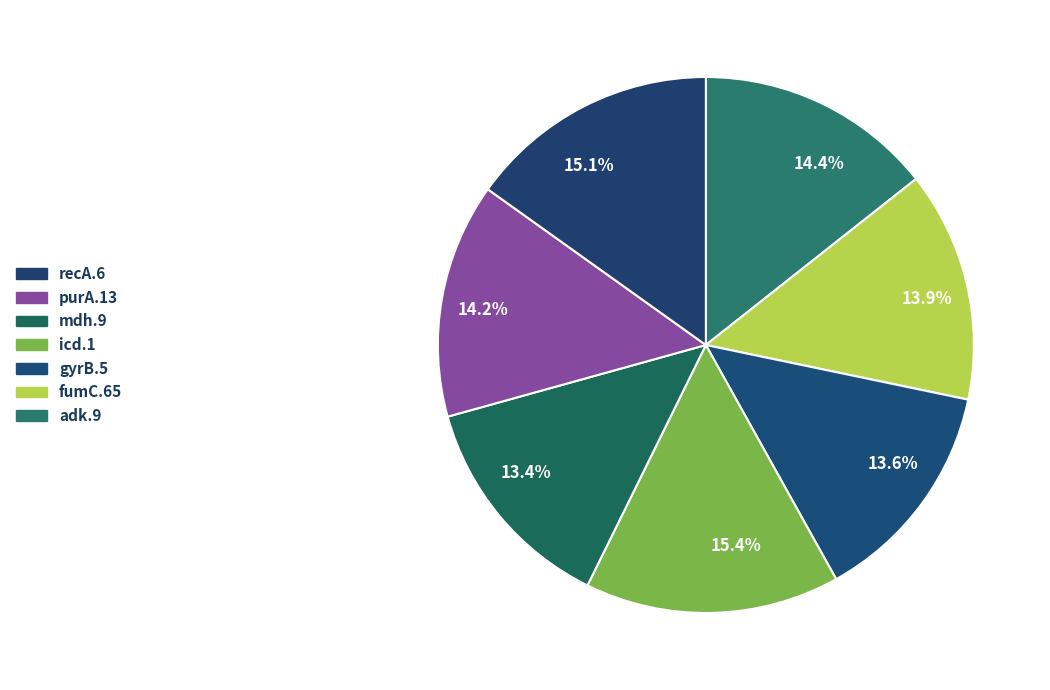

Combined, do 14.4% and 13.9% account for over 50%?

No